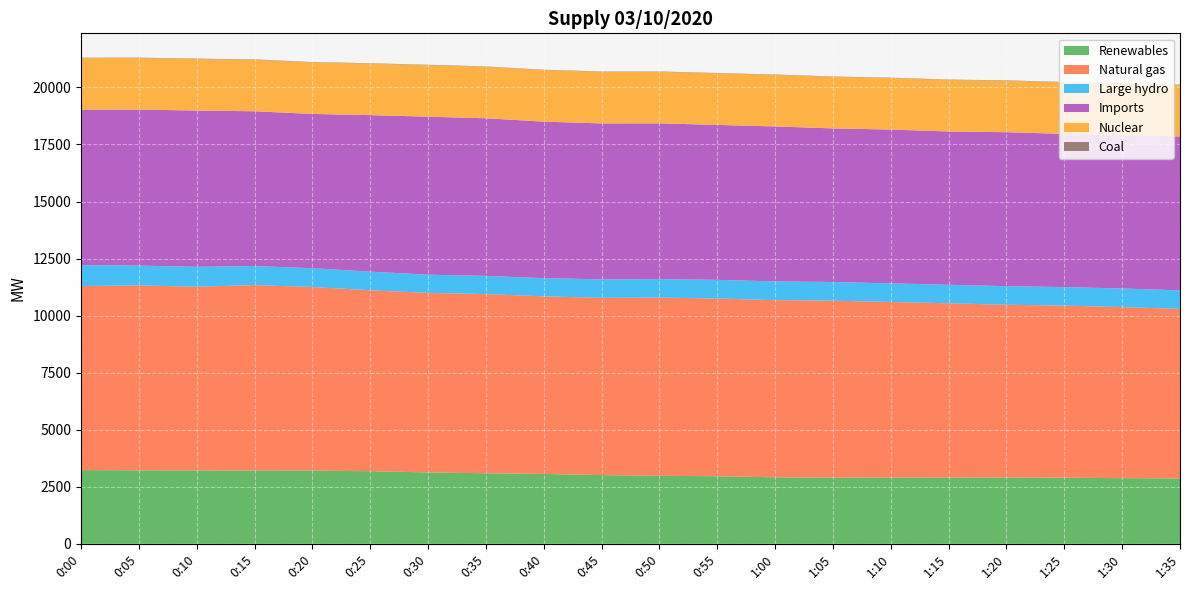

Reading right to left, extract all data points from this chart.

Renewables: 1:35=2866	1:30=2880	1:25=2895	1:20=2912	1:15=2906	1:10=2908	1:05=2909	1:00=2916	0:55=2962	0:50=2981	0:45=3013	0:40=3062	0:35=3092	0:30=3130	0:25=3184	0:20=3206	0:15=3207	0:10=3218	0:05=3222	0:00=3233
Natural gas: 1:35=7427	1:30=7494	1:25=7542	1:20=7565	1:15=7635	1:10=7690	1:05=7746	1:00=7763	0:55=7789	0:50=7808	0:45=7767	0:40=7782	0:35=7851	0:30=7866	0:25=7927	0:20=8048	0:15=8131	0:10=8049	0:05=8101	0:00=8063
Large hydro: 1:35=813	1:30=817	1:25=813	1:20=814	1:15=810	1:10=817	1:05=819	1:00=820	0:55=817	0:50=812	0:45=809	0:40=798	0:35=799	0:30=799	0:25=817	0:20=825	0:15=835	0:10=872	0:05=869	0:00=919
Imports: 1:35=6743	1:30=6716	1:25=6714	1:20=6745	1:15=6718	1:10=6738	1:05=6730	1:00=6790	0:55=6788	0:50=6824	0:45=6833	0:40=6858	0:35=6905	0:30=6922	0:25=6857	0:20=6758	0:15=6781	0:10=6847	0:05=6836	0:00=6813
Nuclear: 1:35=2257	1:30=2258	1:25=2258	1:20=2258	1:15=2258	1:10=2258	1:05=2258	1:00=2259	0:55=2259	0:50=2258	0:45=2259	0:40=2258	0:35=2257	0:30=2258	0:25=2258	0:20=2257	0:15=2258	0:10=2257	0:05=2258	0:00=2257
Coal: 1:35=16	1:30=16	1:25=16	1:20=16	1:15=16	1:10=16	1:05=16	1:00=16	0:55=16	0:50=16	0:45=16	0:40=16	0:35=16	0:30=17	0:25=16	0:20=16	0:15=17	0:10=18	0:05=18	0:00=16